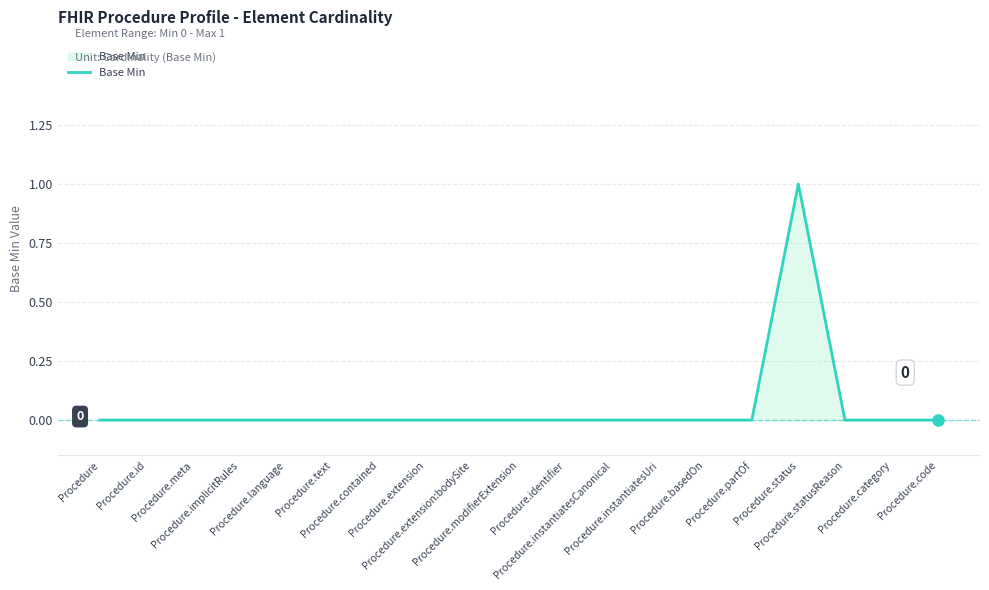

How many points are higher than both their immediate neighbors (excluding endpoints)?

1